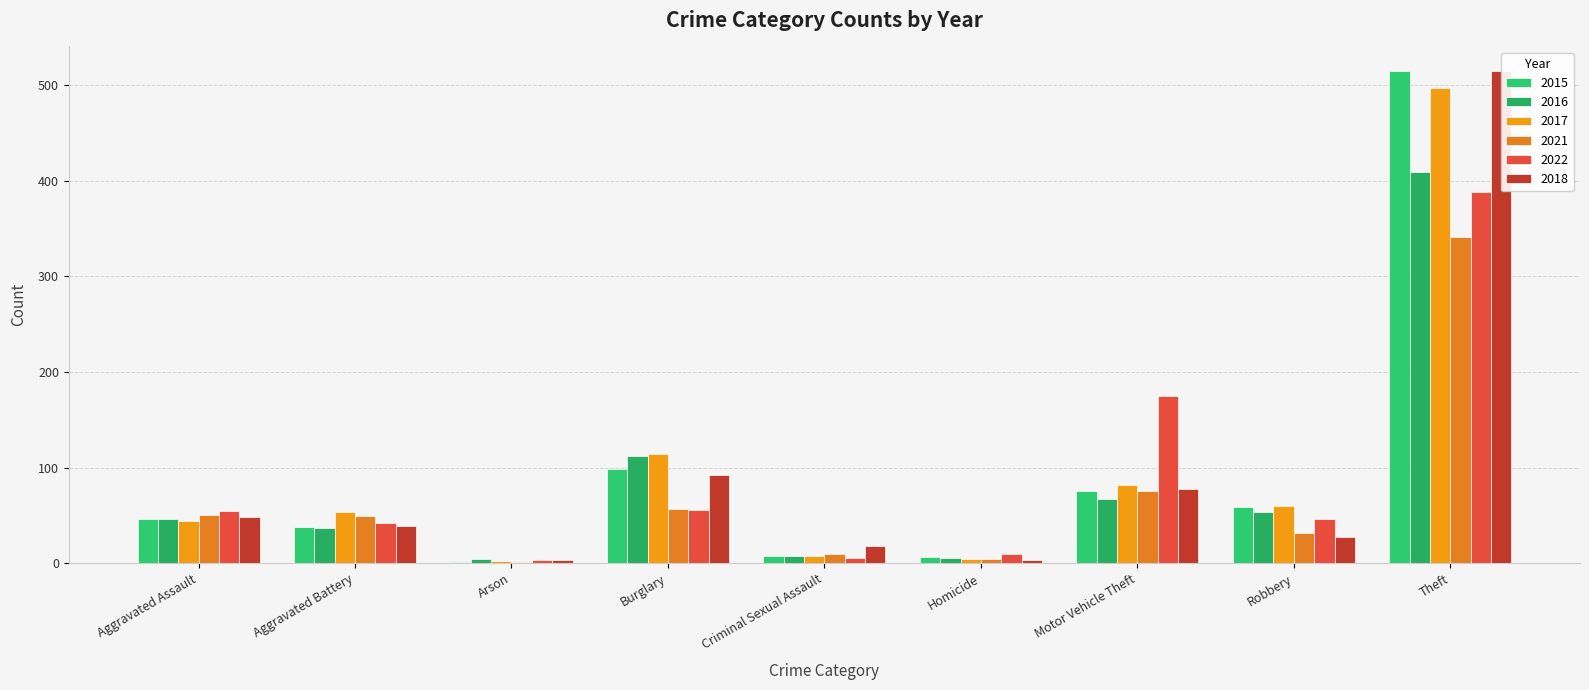

Count the number of data series in this chart.

6